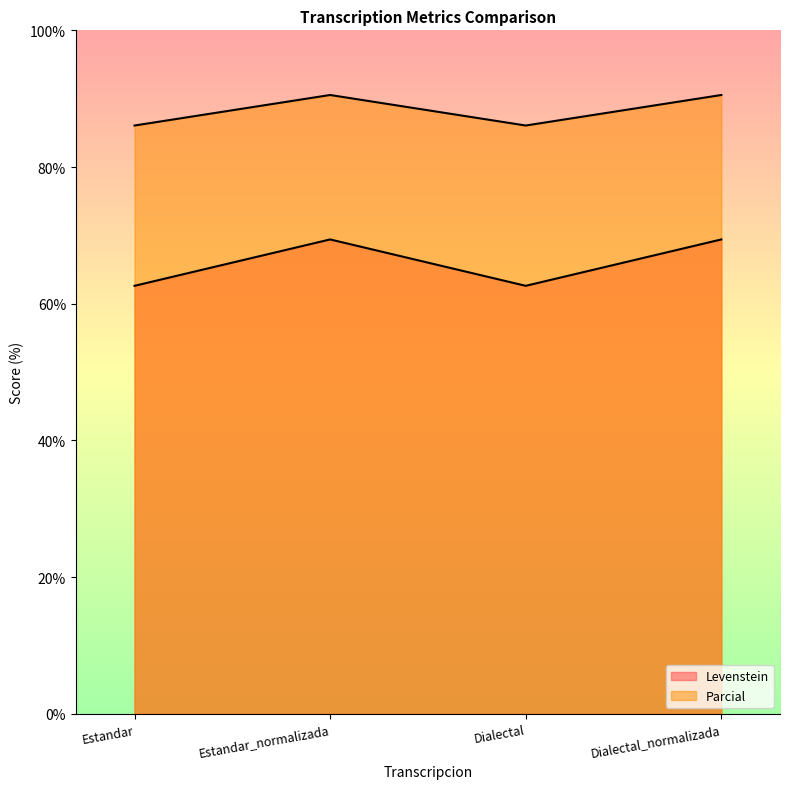

How many data points in Parcial are above 90?

2